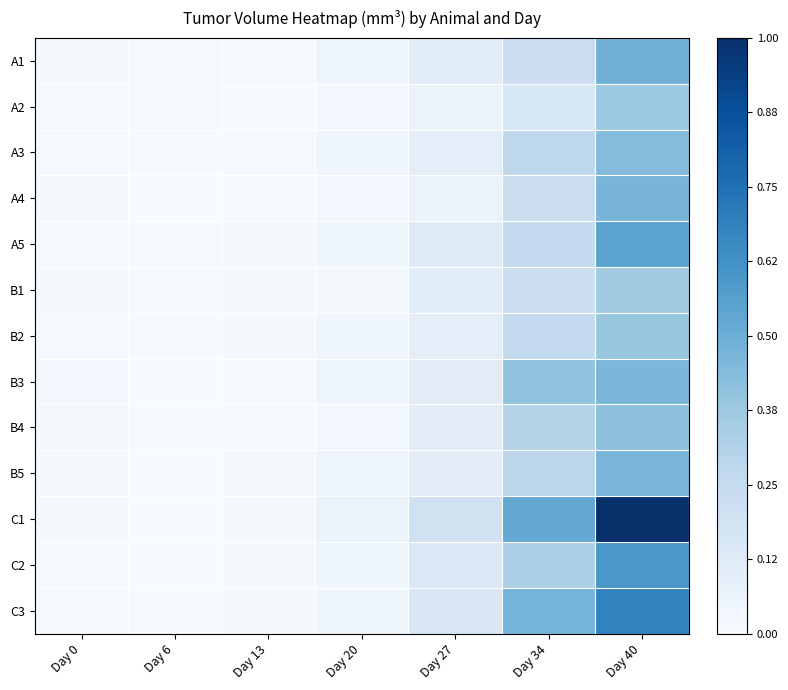

What is the spread (max minus min) of values at Day 34?

0.4